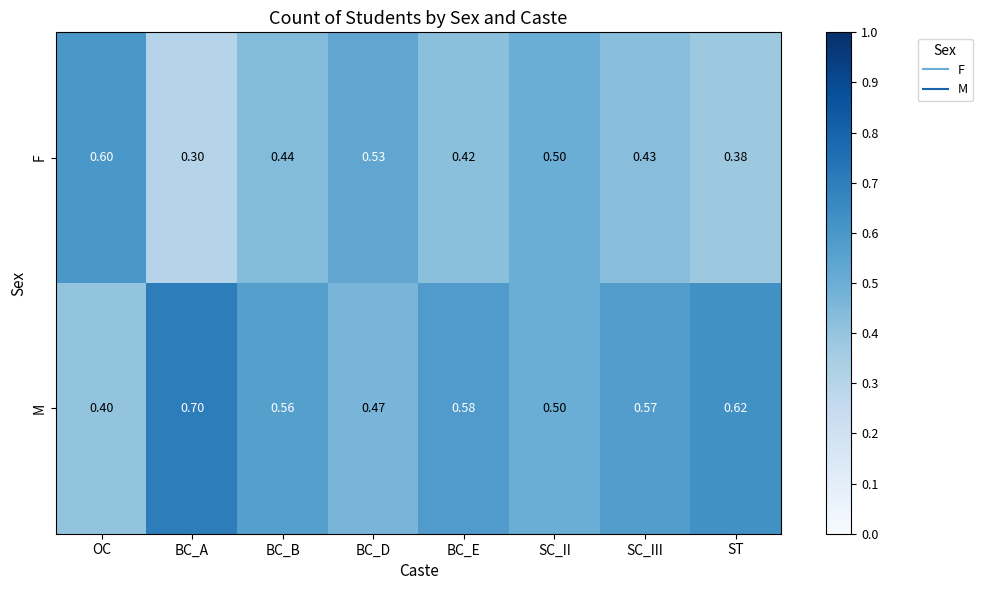

Where is M nearest to the value 0?

OC